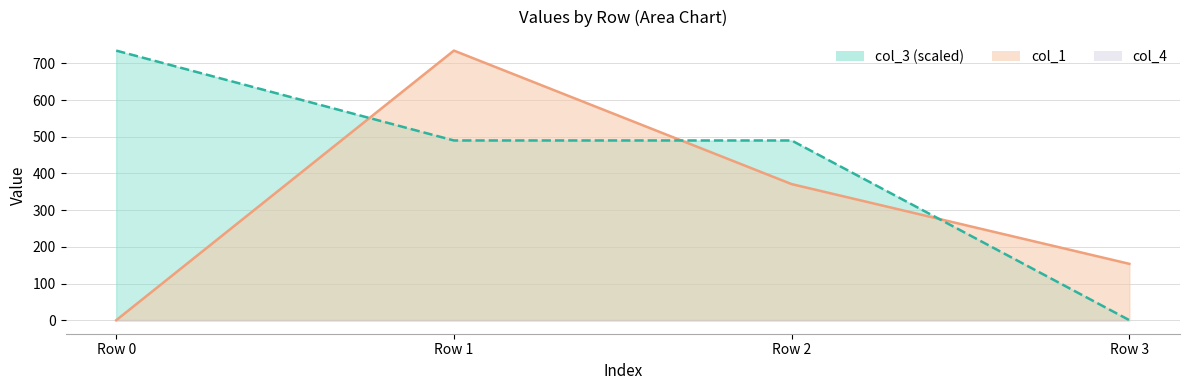

True or false: col_1 line has a value of 74.6 at Row 3.

False